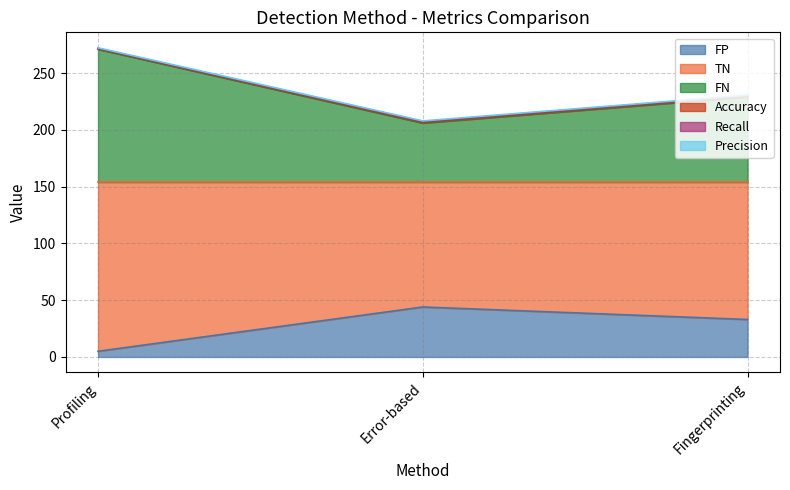

Which category has the highest value in the FP series?

Error-based